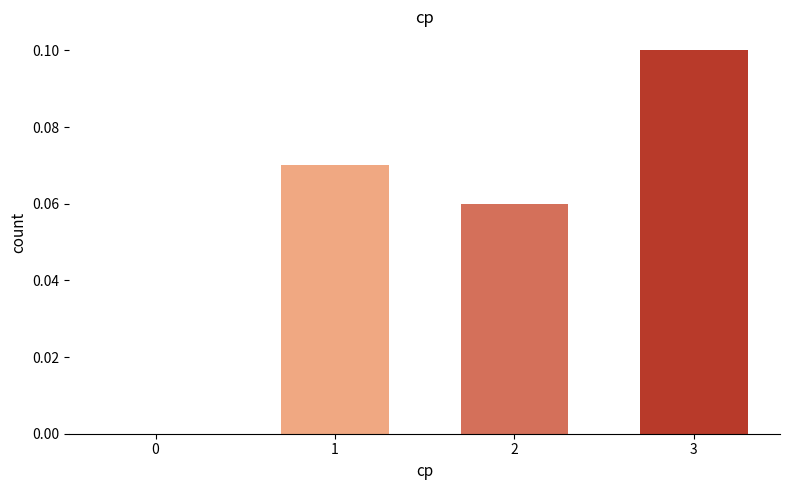

Which category has the highest value across all series?

3